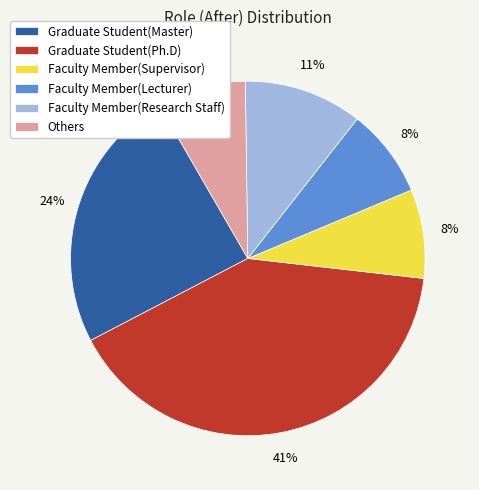

Do Graduate Student(Master) and Faculty Member(Research Staff) together represent more than half of the pie?

No